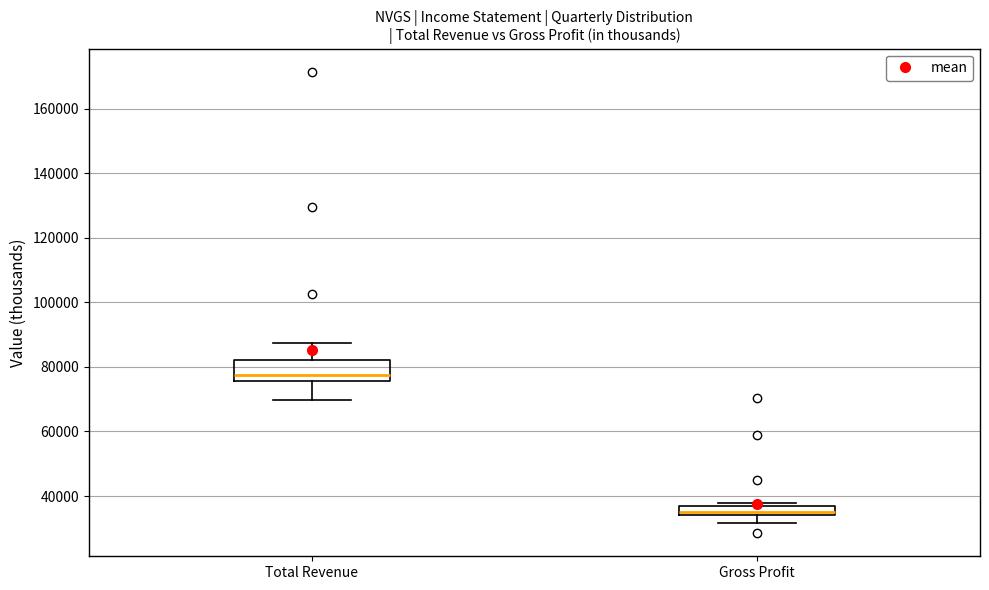

Which box's median line is the highest?

Total Revenue